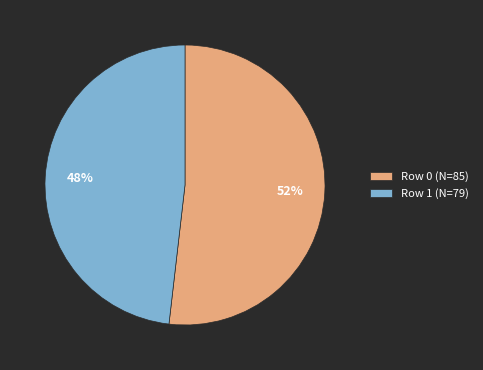

Is there a majority slice in this chart?

Yes